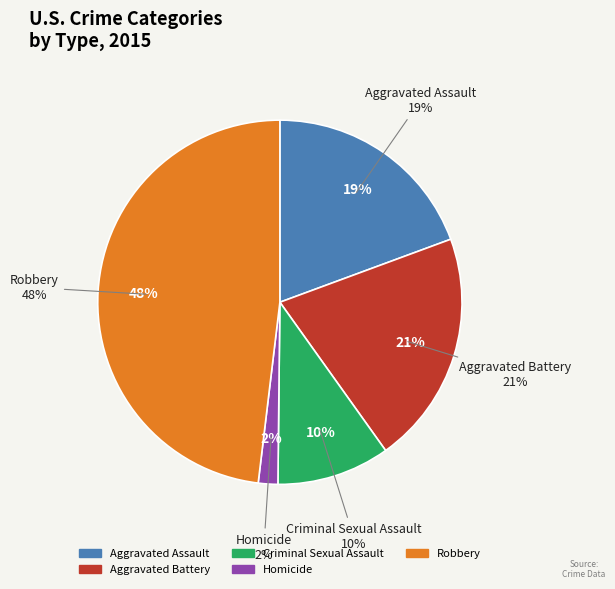

To the nearest percent, what is the average slice percentage?

20%